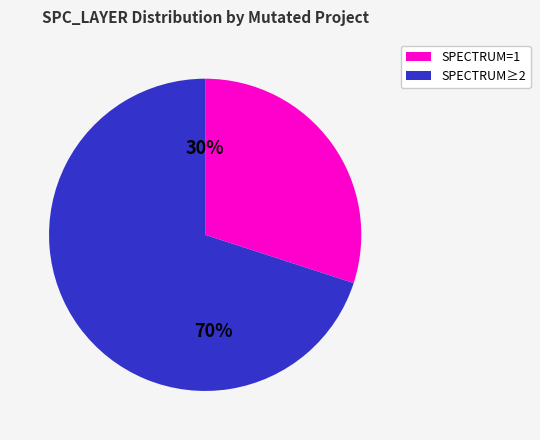

To the nearest percent, what is the difference between the largest and smallest slice percentages?

40%